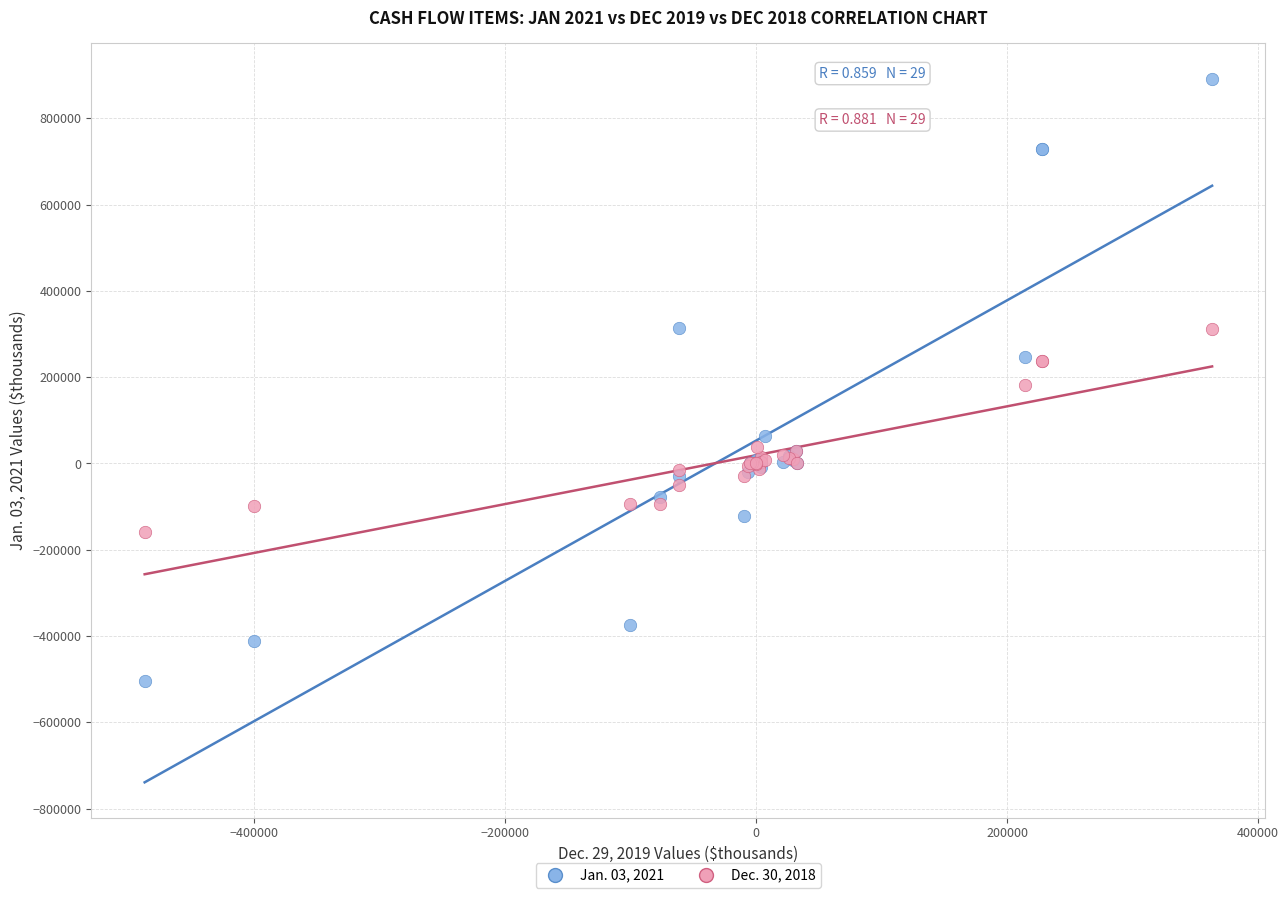

Which series has the widest spread of Y values?

Jan. 03, 2021